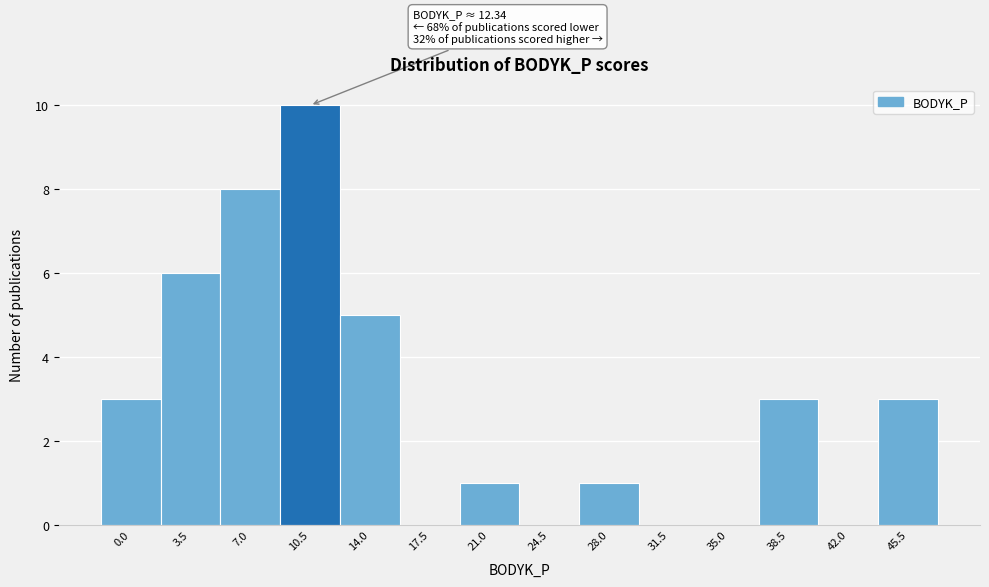

Reading right to left, what are all the values shown in this chart?

45.5=3	42.0=0	38.5=3	35.0=0	31.5=0	28.0=1	24.5=0	21.0=1	17.5=0	14.0=5	10.5=10	7.0=8	3.5=6	0.0=3